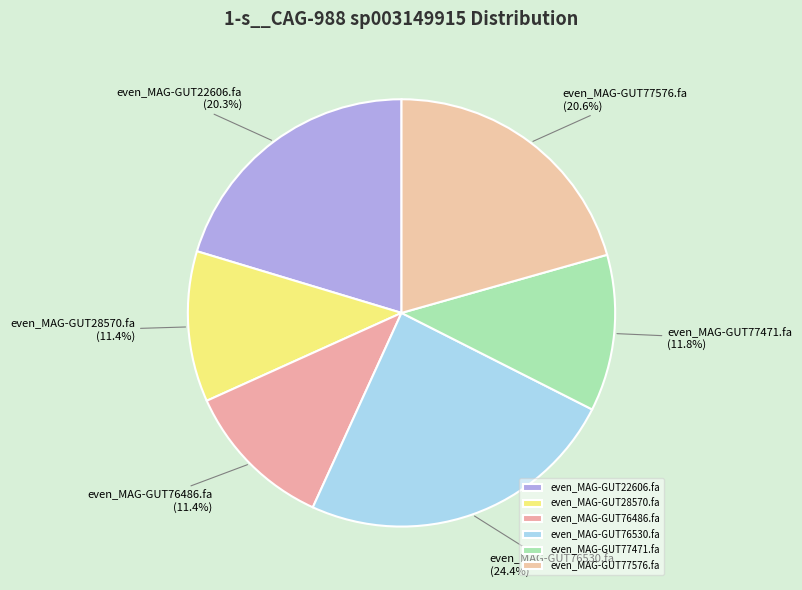

Does even_MAG-GUT77471.fa account for over 50% of the chart?

No